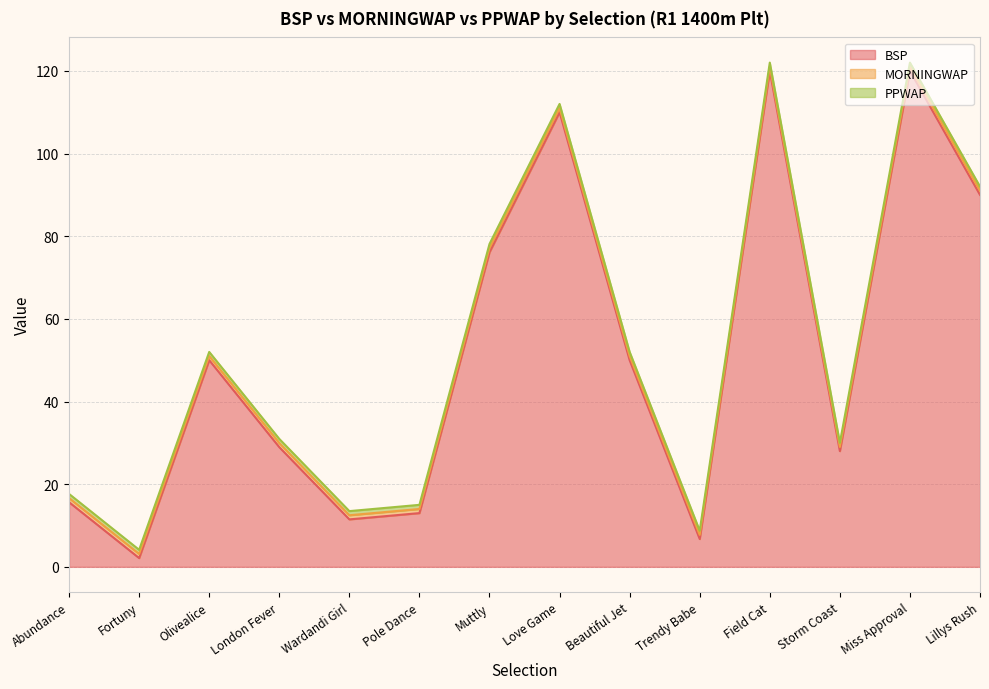

True or false: PPWAP and BSP cross at least once.

False